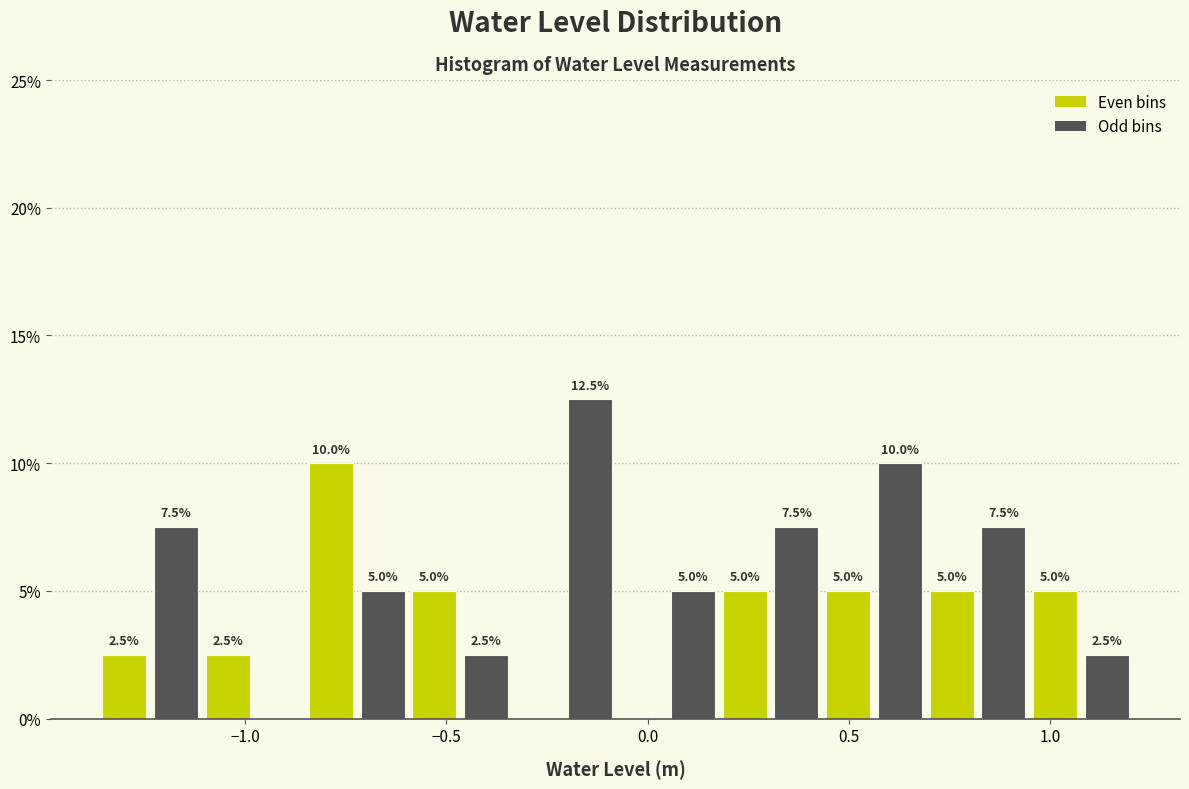

Around what value on the x-axis is the tallest bar? Give the approximate position of its centre, as read against the axis.

-0.15